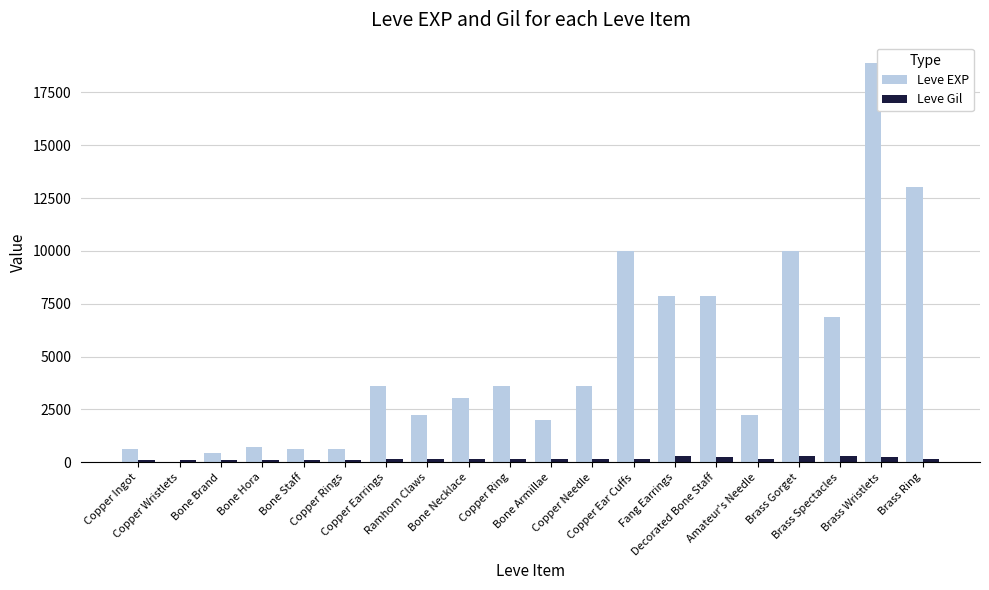

What is the maximum value shown in the chart?

18910